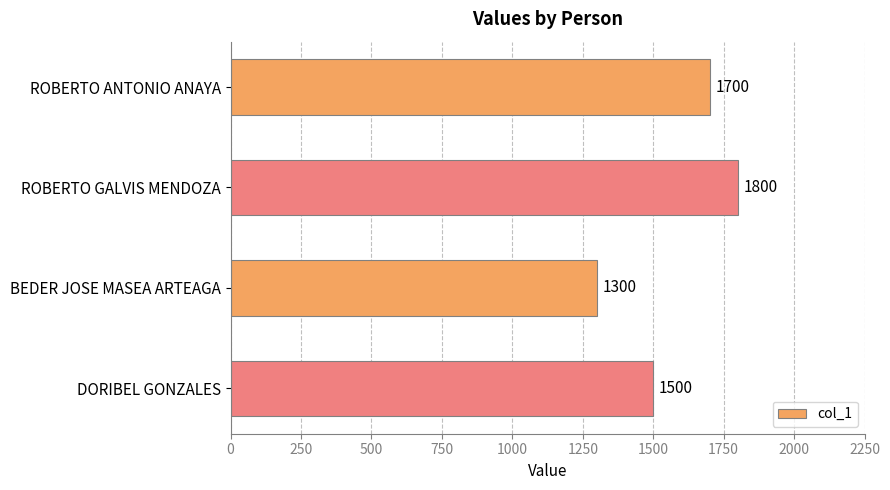

Is it true that the value at DORIBEL GONZALES is 2653?

False